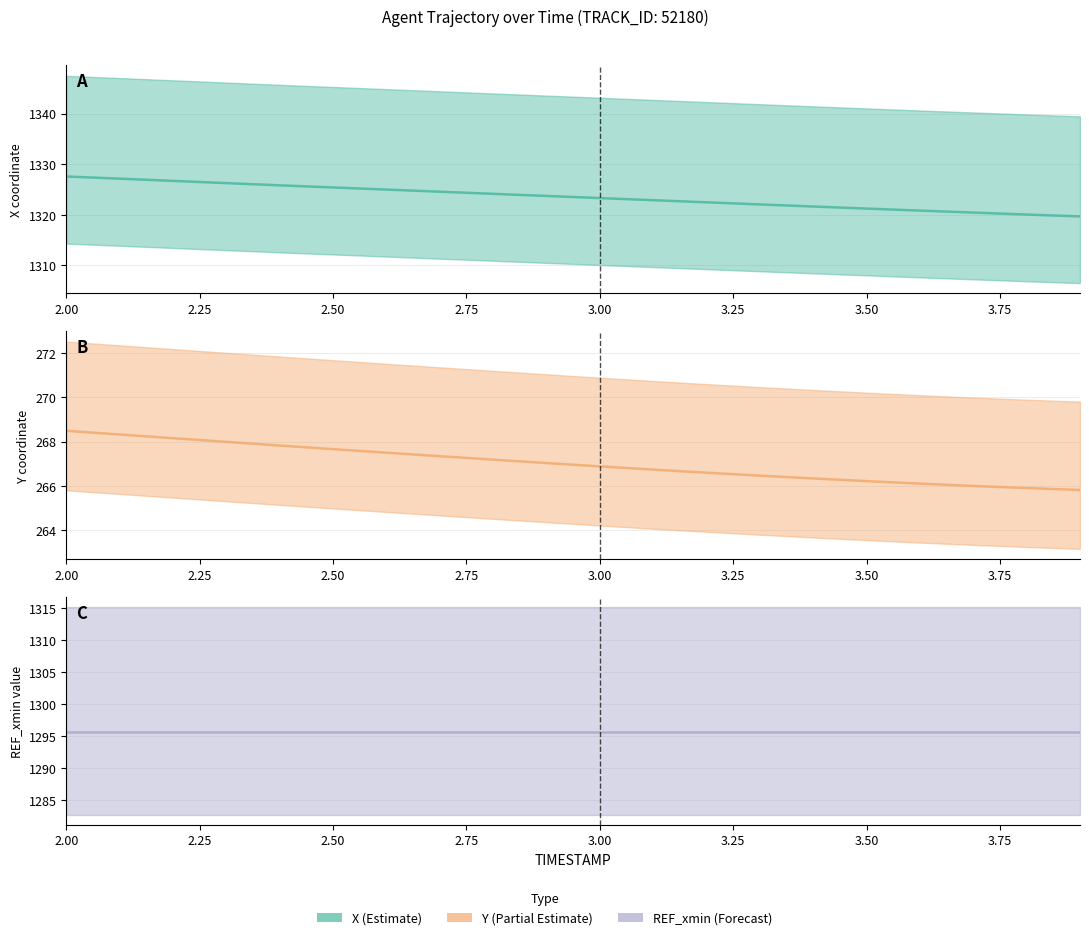

What is the sum of all X (mean) values?

26471.0